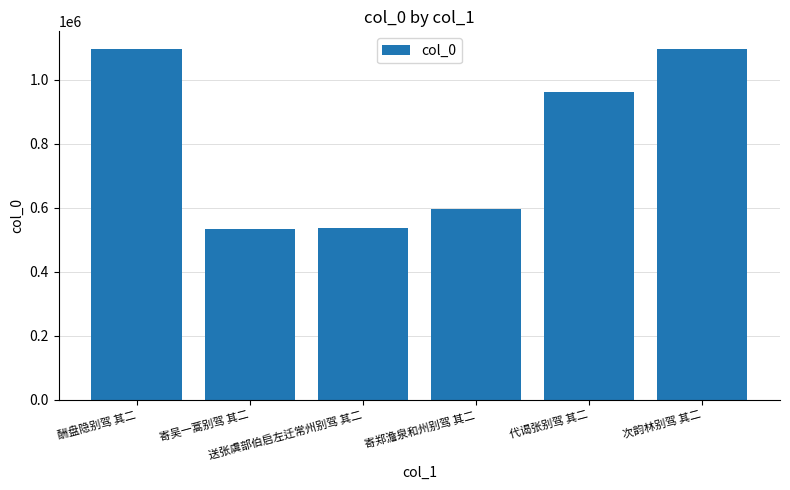

What is the greatest value displayed?

1096079